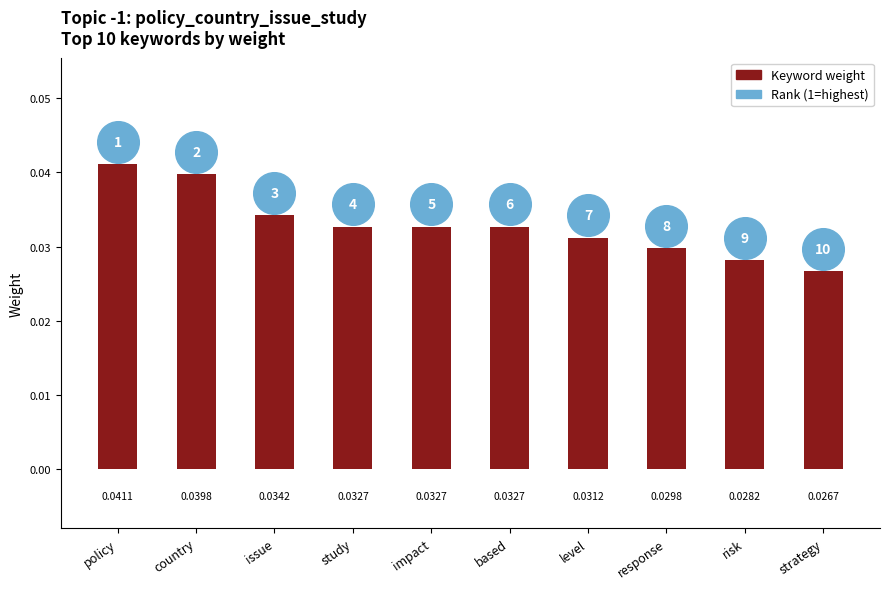

Which series contains the highest Y value?

Rank